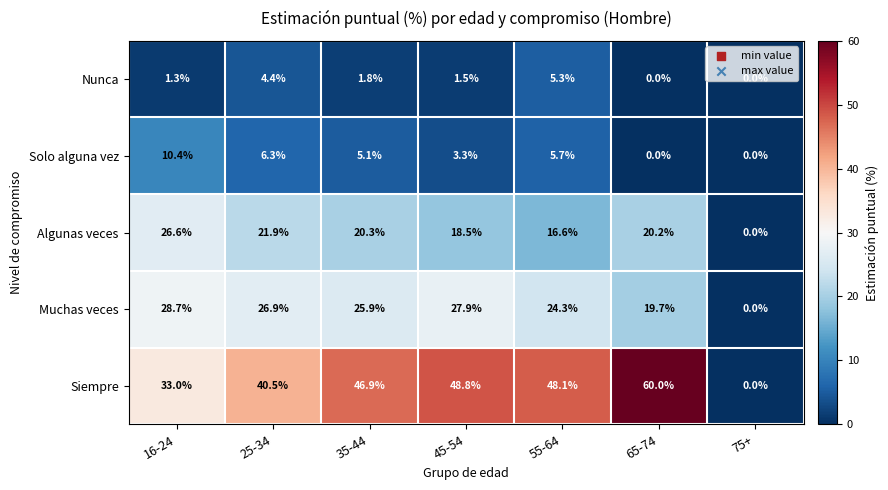

What is the difference between the maximum and minimum values in the Siempre series?

60.0